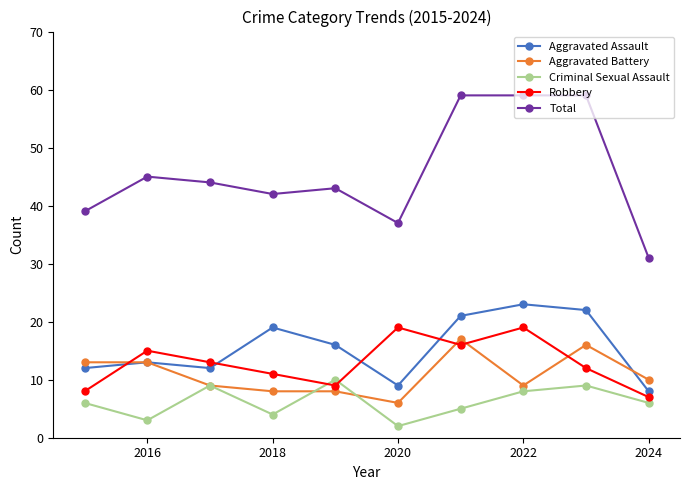

True or false: Criminal Sexual Assault and Total intersect in this chart.

False